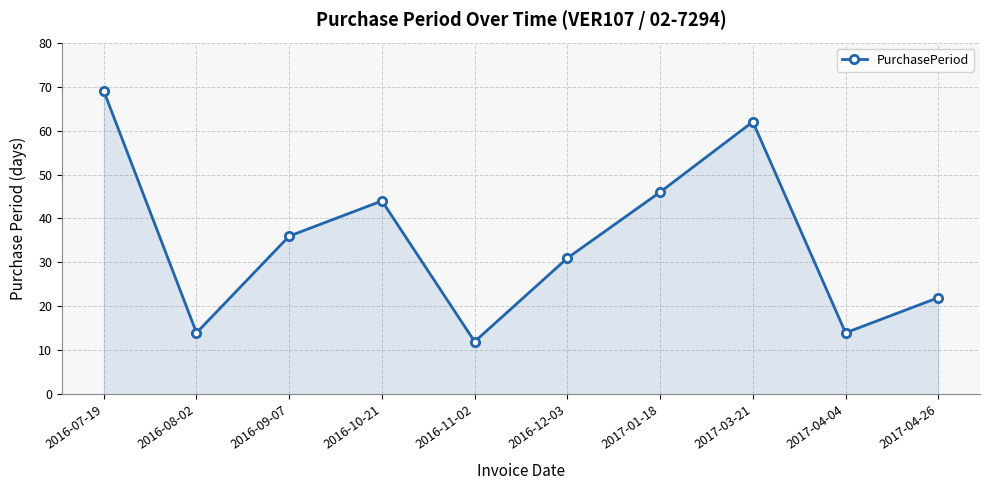

What is the value of the 5th point from the left?

12